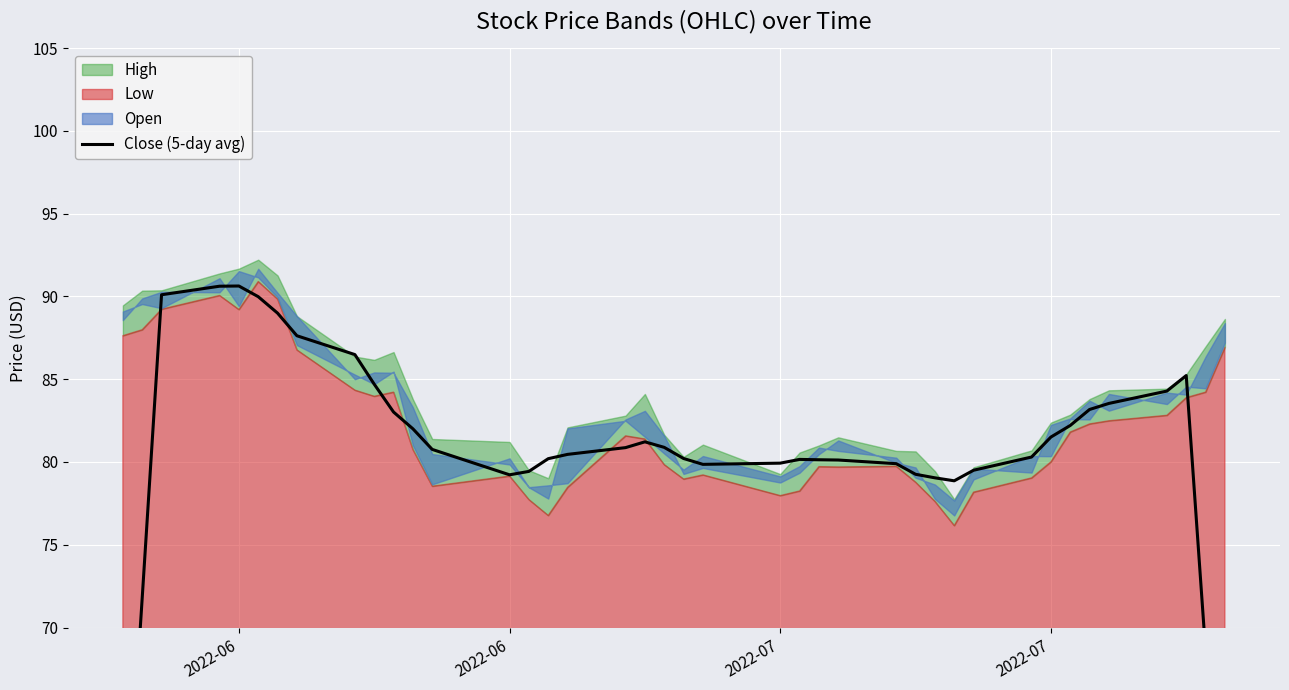

How many points are higher than both their immediate neighbors (excluding endpoints)?

4